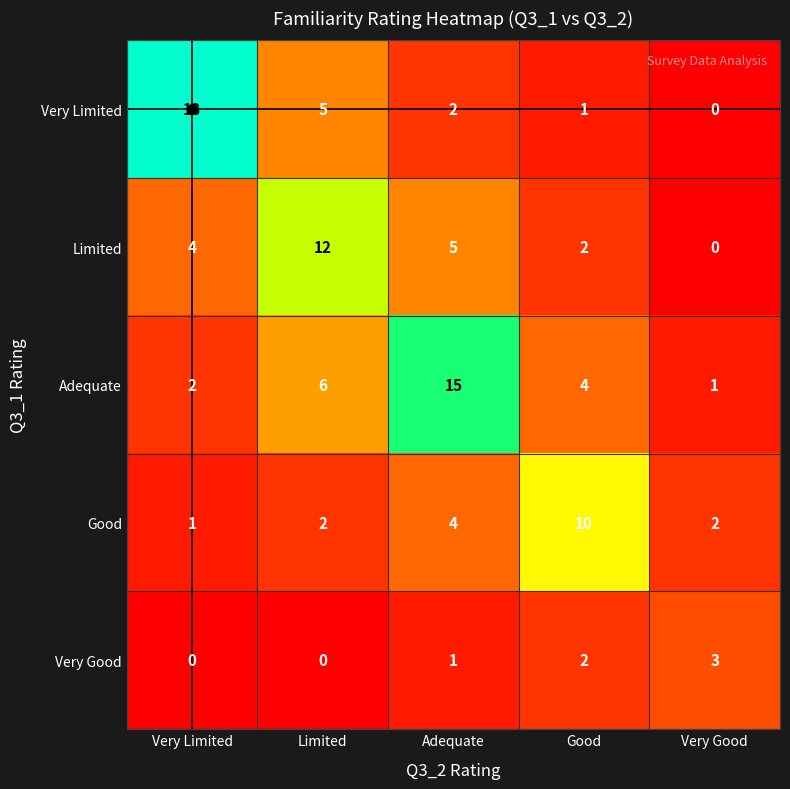

The value of Adequate at Good is 4. True or false?

True